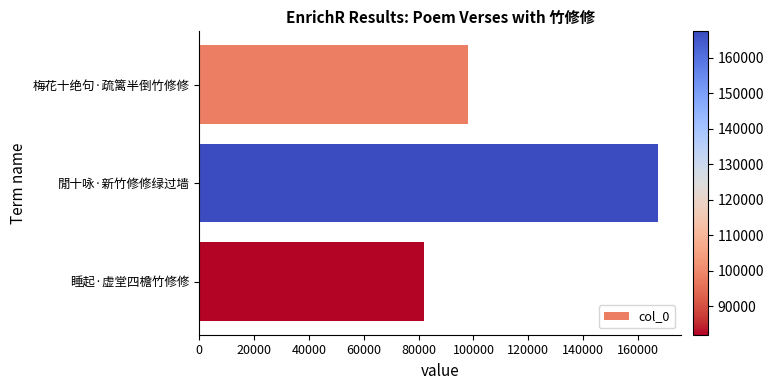

Reading top to bottom, list all the values displayed in this chart.

98053	167433	82006